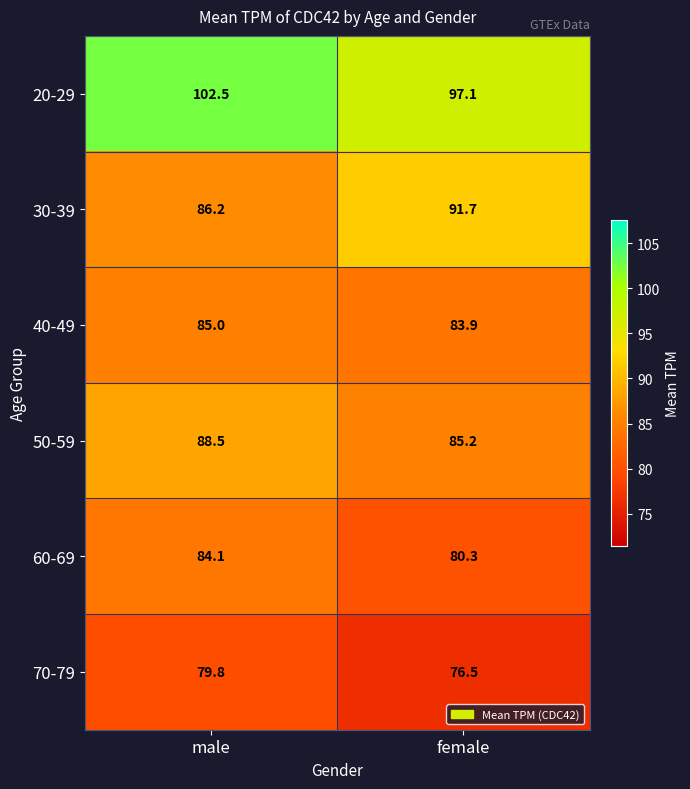

Which series changed the most between male and female?

30-39